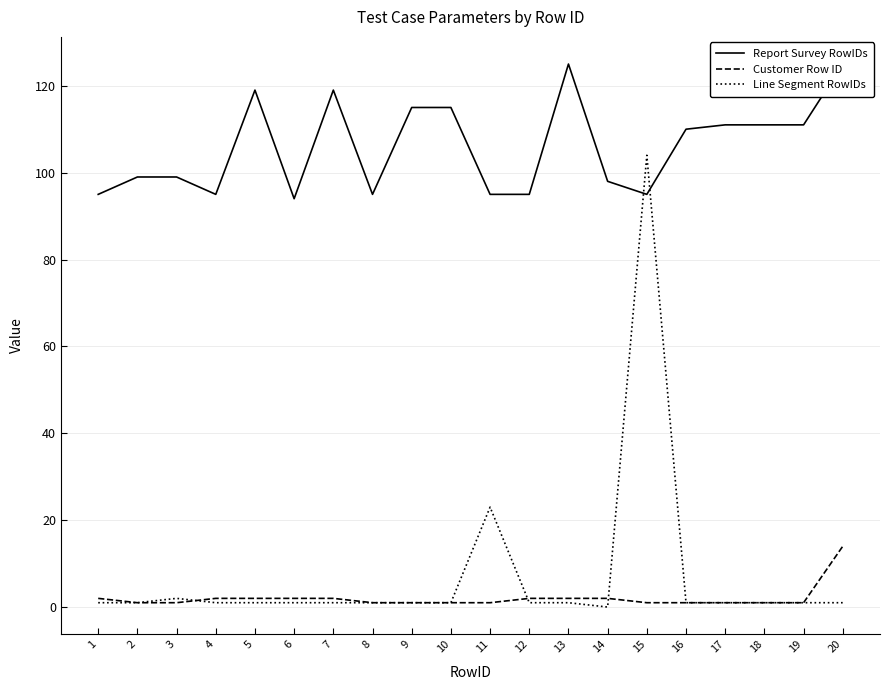

Reading right to left, what are all the values shown in this chart?

Report Survey RowIDs: 125	111	111	111	110	95	98	125	95	95	115	115	95	119	94	119	95	99	99	95
Customer Row ID: 14	1	1	1	1	1	2	2	2	1	1	1	1	2	2	2	2	1	1	2
Line Segment RowIDs: 1	1	1	1	1	104	0	1	1	23	1	1	1	1	1	1	1	2	1	1